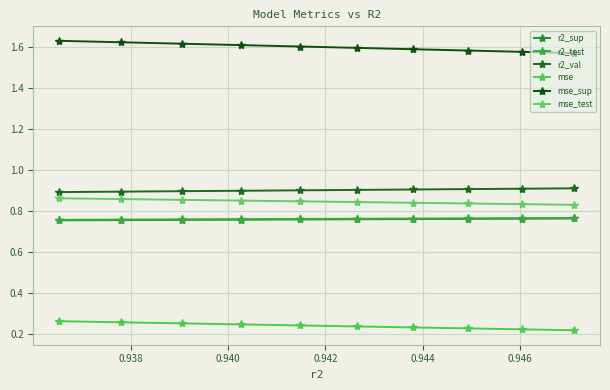

Is the value of mse_test at 9 greater than the value of r2_test at 0.940?

Yes